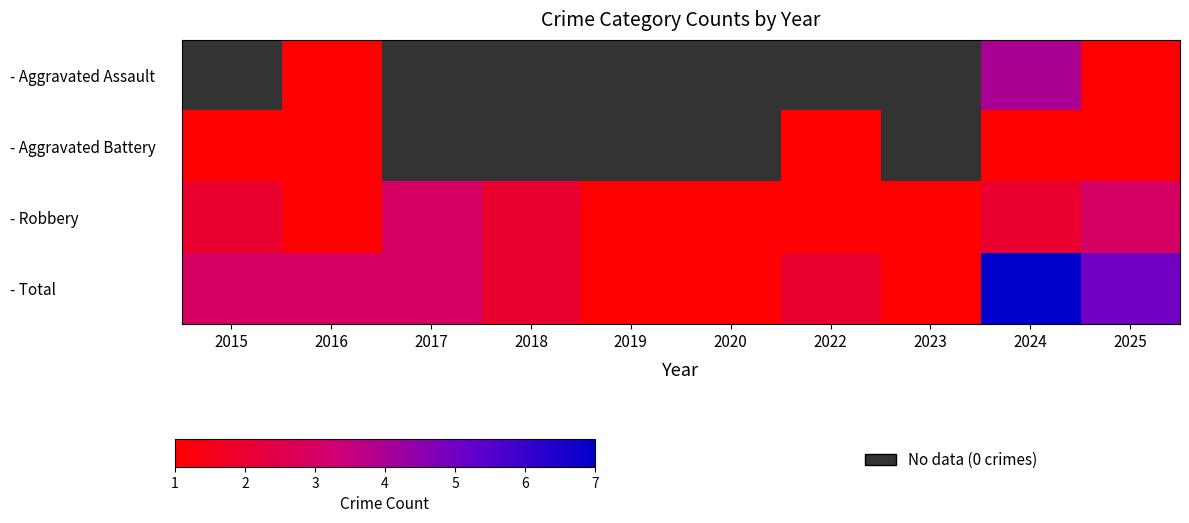

The - Aggravated Battery series shows 1.5 at 2022. True or false?

False